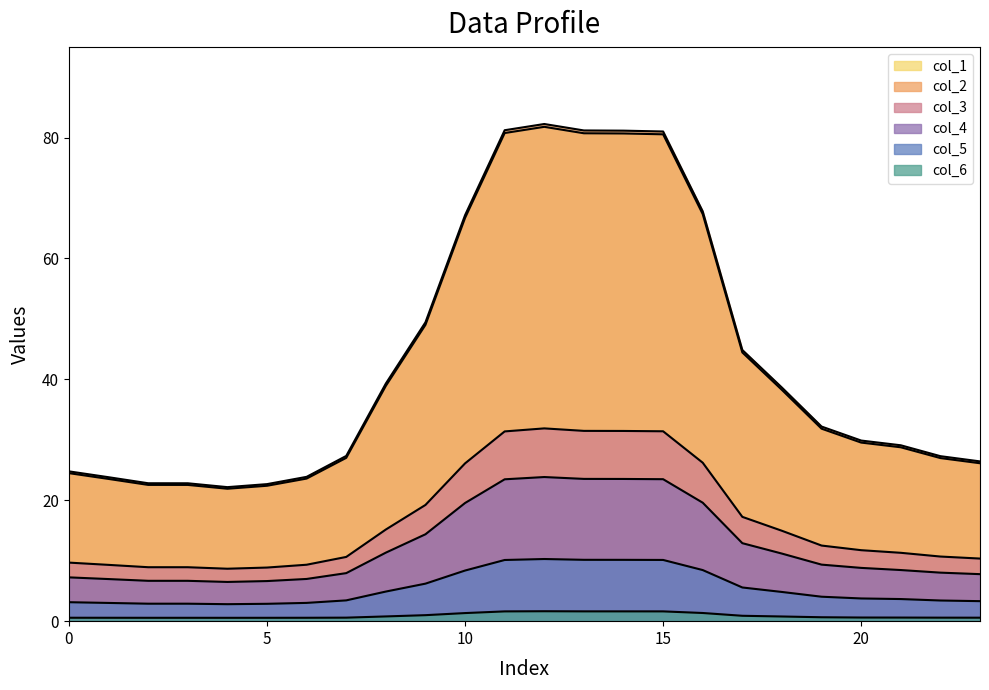

Reading left to right, transcribe all the data shown in this chart.

col_1: 24.5	23.5	22.5	22.5	21.9	22.4	23.6	27.0	38.9	49.0	66.7	80.7	81.8	80.7	80.7	80.5	67.3	44.5	38.3	31.8	29.5	28.8	27.0	26.1
col_2: 24.8	23.8	22.8	22.8	22.2	22.7	23.9	27.3	39.3	49.4	67.2	81.2	82.2	81.2	81.1	81.0	67.8	44.9	38.6	32.2	29.9	29.1	27.3	26.4
col_3: 9.7	9.3	8.9	8.9	8.7	8.9	9.3	10.6	15.2	19.2	26.1	31.4	31.9	31.5	31.5	31.4	26.2	17.3	15.0	12.5	11.7	11.3	10.7	10.4
col_4: 7.2	7.0	6.7	6.7	6.5	6.6	7.0	7.9	11.3	14.4	19.5	23.5	23.8	23.5	23.5	23.5	19.6	12.9	11.2	9.4	8.8	8.5	8.0	7.8
col_5: 3.1	3.0	2.9	2.9	2.8	2.9	3.0	3.4	4.9	6.2	8.4	10.1	10.3	10.1	10.1	10.1	8.5	5.6	4.8	4.0	3.8	3.7	3.4	3.3
col_6: 0.6	0.6	0.6	0.6	0.6	0.6	0.6	0.6	0.8	1.0	1.3	1.6	1.6	1.6	1.6	1.6	1.4	0.9	0.8	0.6	0.6	0.6	0.6	0.6